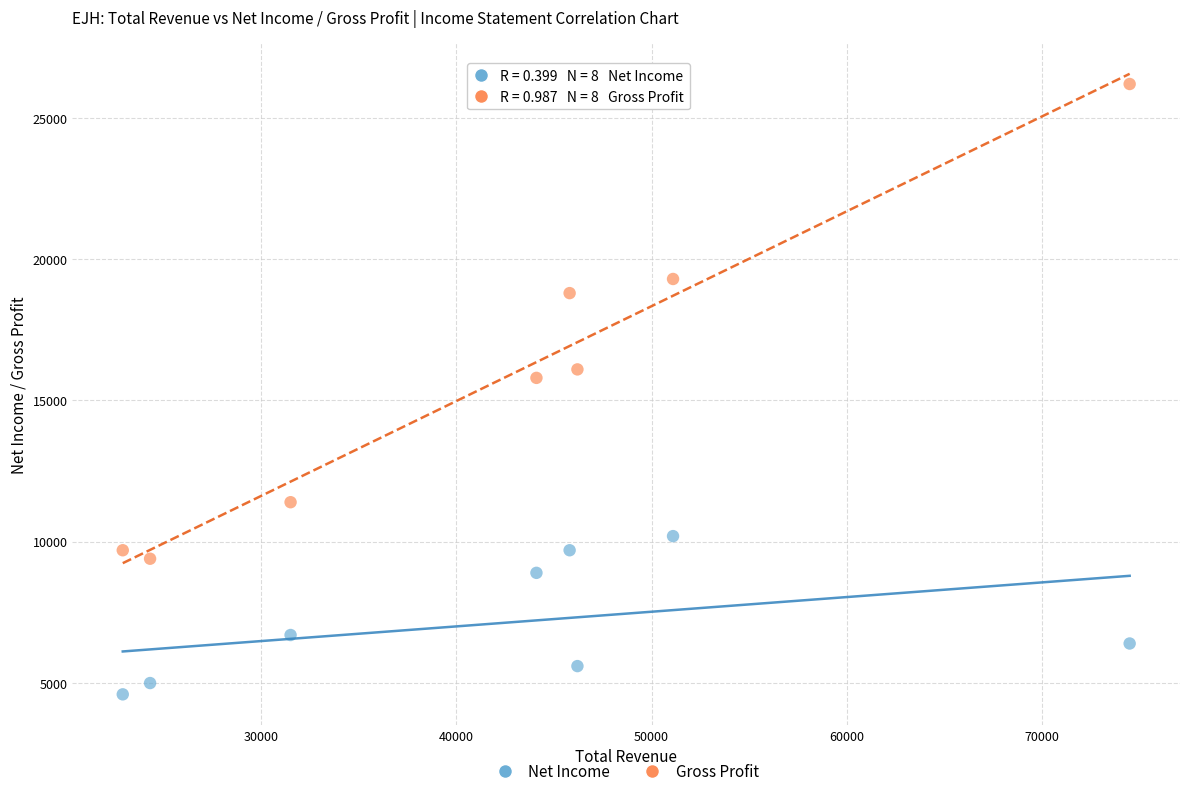

Which series contains the highest Y value?

Gross Profit